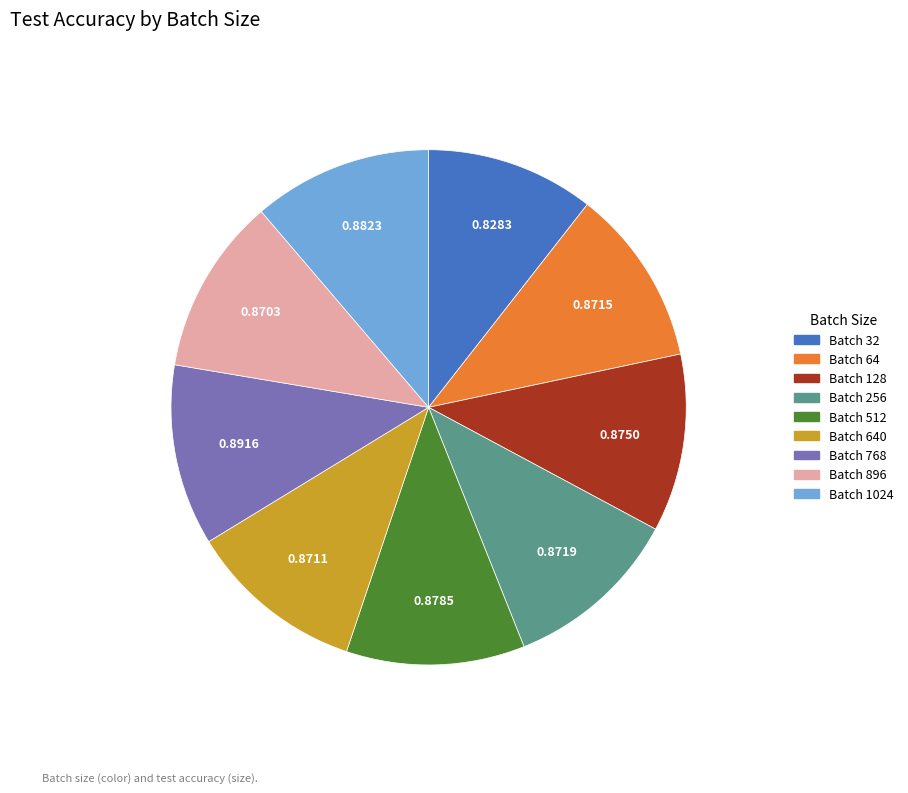

Is Batch 896 the majority of the pie?

No